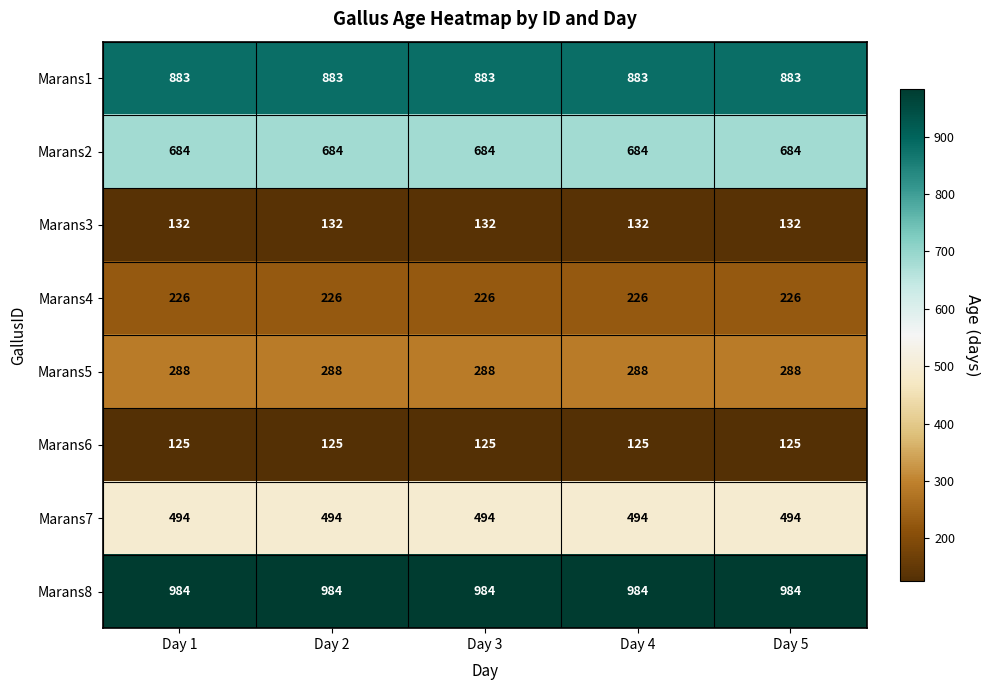

At Day 5, list the series in order from smallest to largest.

Marans6, Marans3, Marans4, Marans5, Marans7, Marans2, Marans1, Marans8